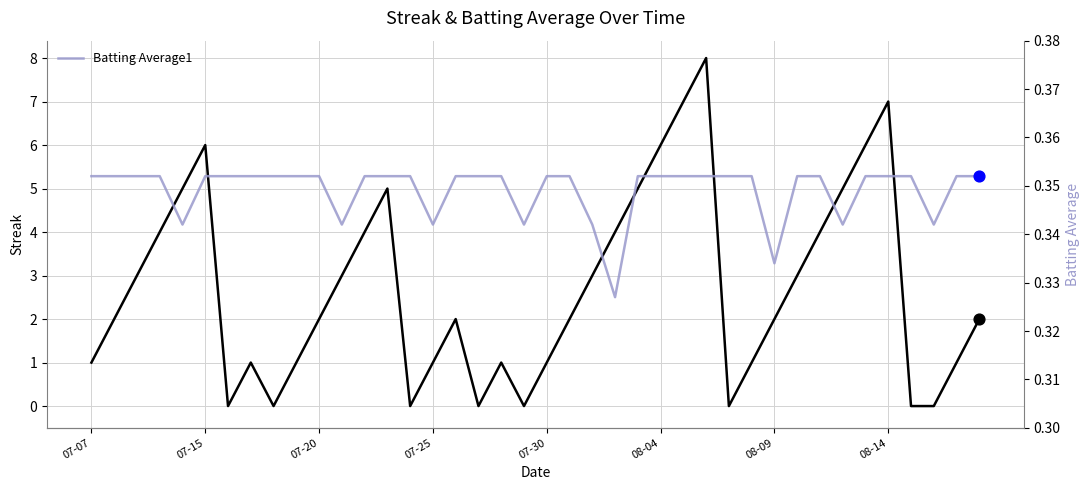

Is the value of Batting Average1 at 33 greater than the value of Streak at 37?

Yes